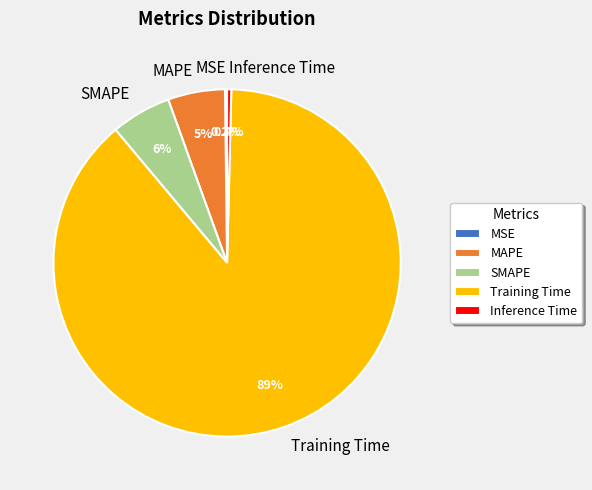

Which category has the biggest portion of the pie?

Training Time